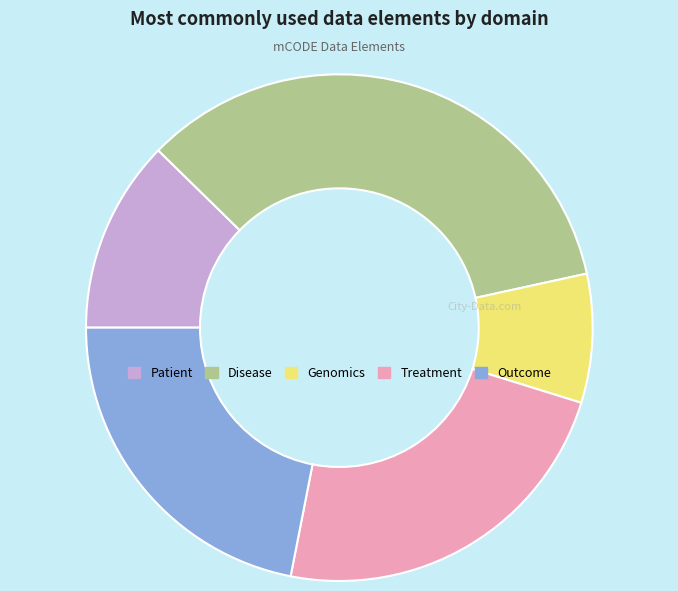

The Genomics slice represents 8% of the pie. True or false?

True